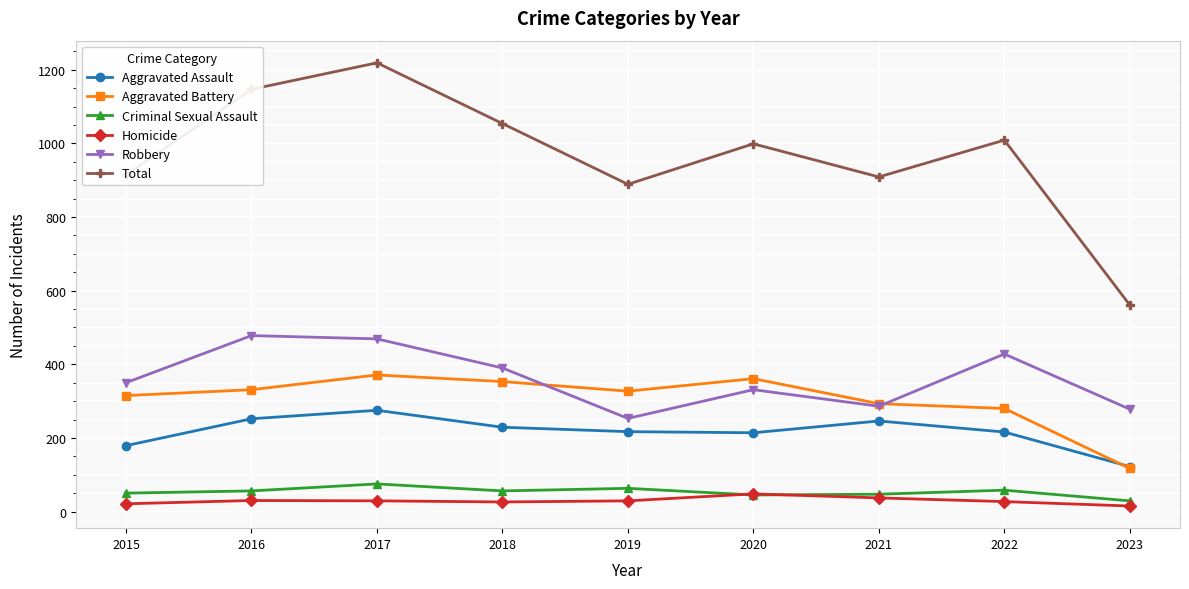

True or false: Homicide and Total intersect in this chart.

False